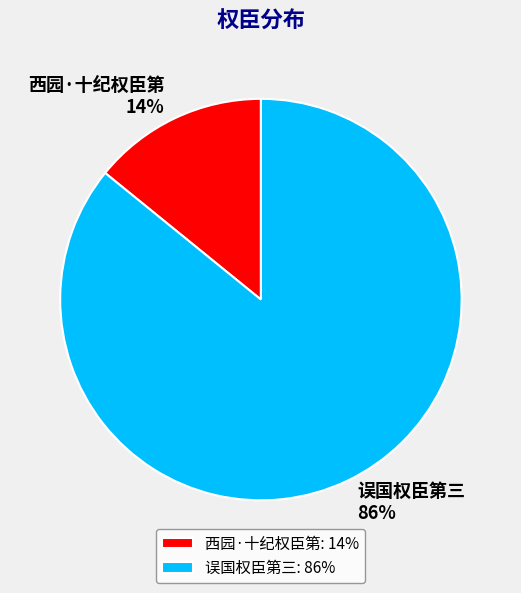

Which category accounts for the majority?

误国权臣第三